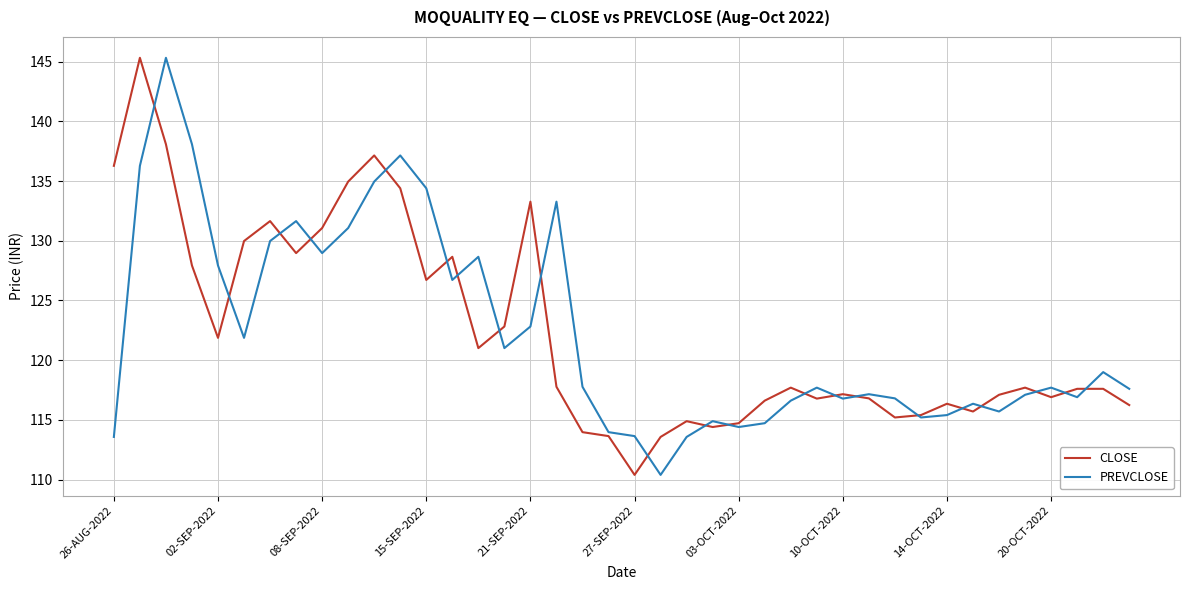

What are all the series names shown in the legend?

CLOSE, PREVCLOSE